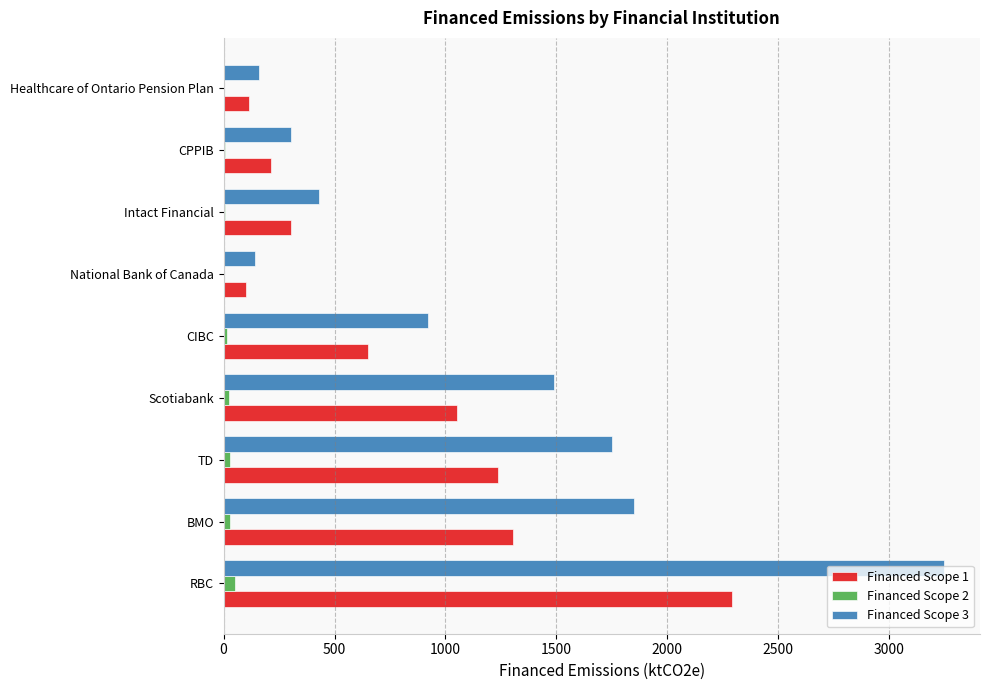

What is the sum of all Financed Scope 2 values?

162.1